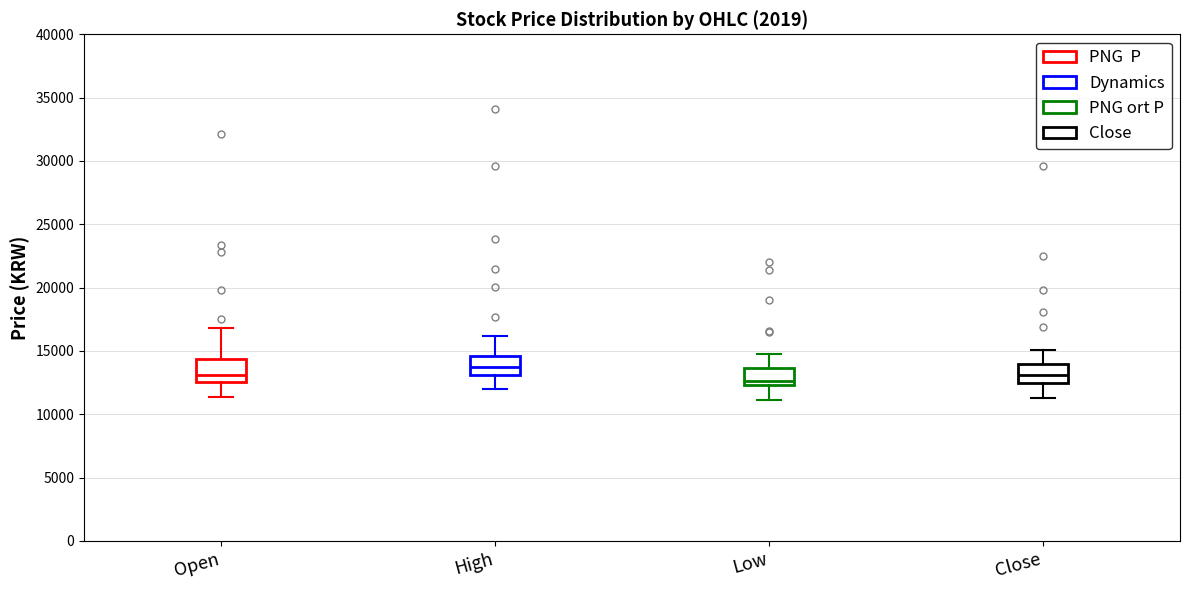

Reading left to right, read every box against the y-axis: the position of its median line, the range the box covers, and the ends of its whiskers. The values are not printed on the chart, so give them approximately, as read against the axis.

Open: median 13000, box 12500 to 14500, whiskers 11500 to 17000
High: median 14000, box 13000 to 14500, whiskers 12000 to 16000
Low: median 12500 (just above the box's lower edge), box 12500 to 13500, whiskers 11000 to 15000
Close: median 13000, box 12500 to 14000, whiskers 11500 to 15000